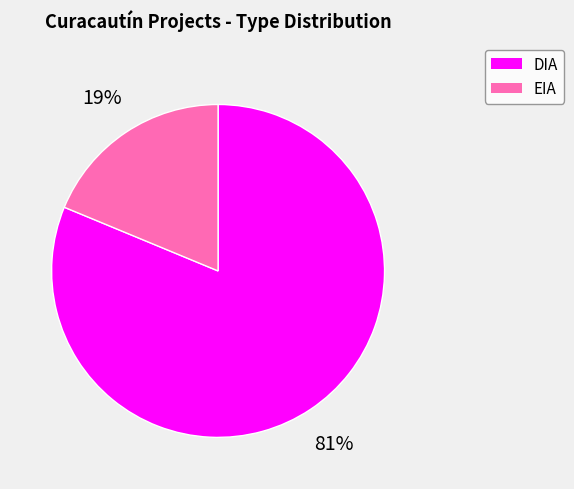

Combined, do EIA and DIA account for over 50%?

Yes